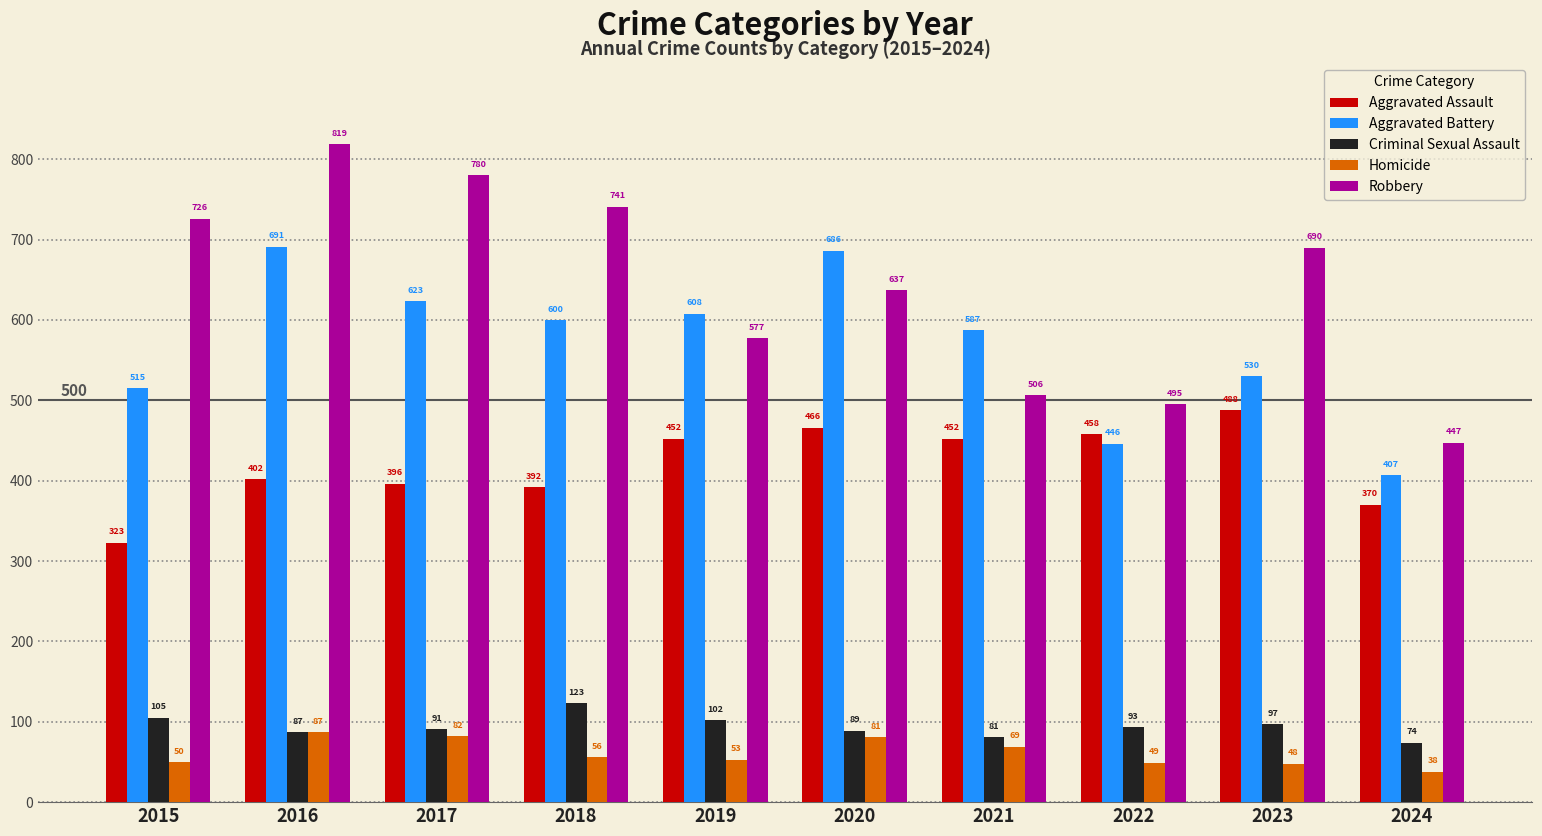

The Aggravated Assault series shows 466 at 2020. True or false?

True